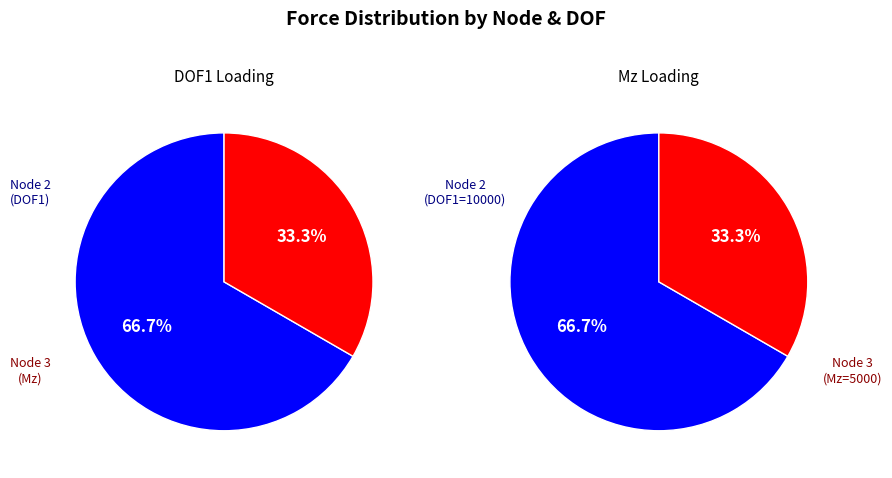

What is the majority slice?

2